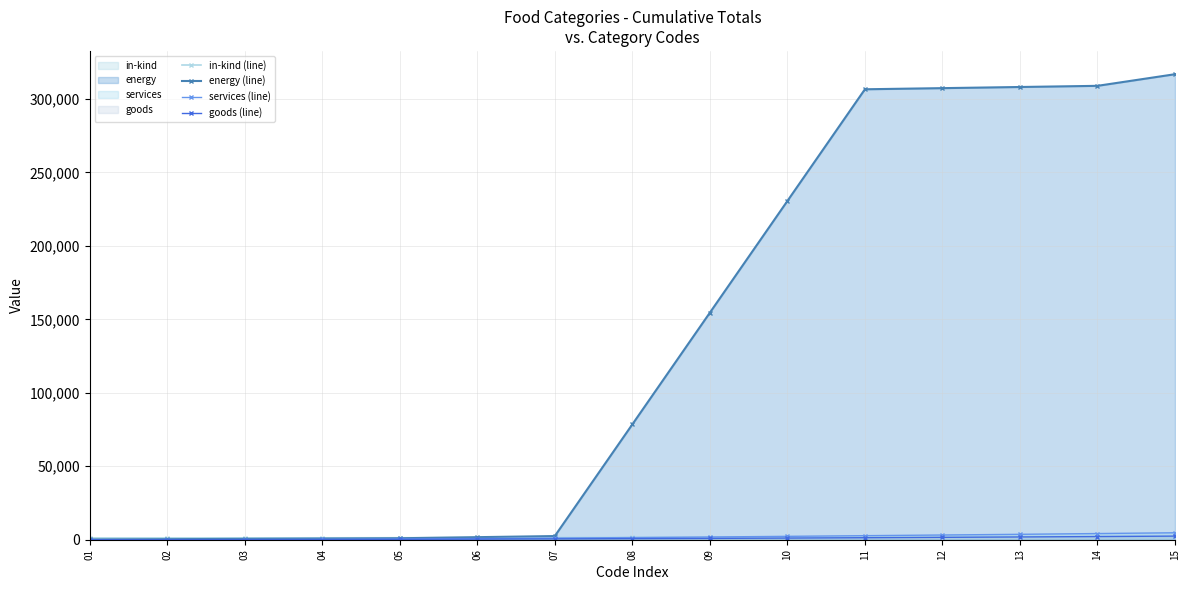

True or false: energy (line) and in-kind (line) cross at least once.

True